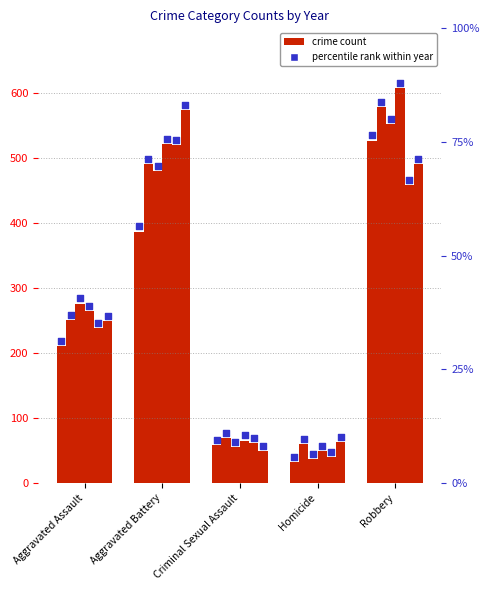

Is the value of 2015 at Aggravated Battery greater than the value of 2020 at Aggravated Assault?

Yes